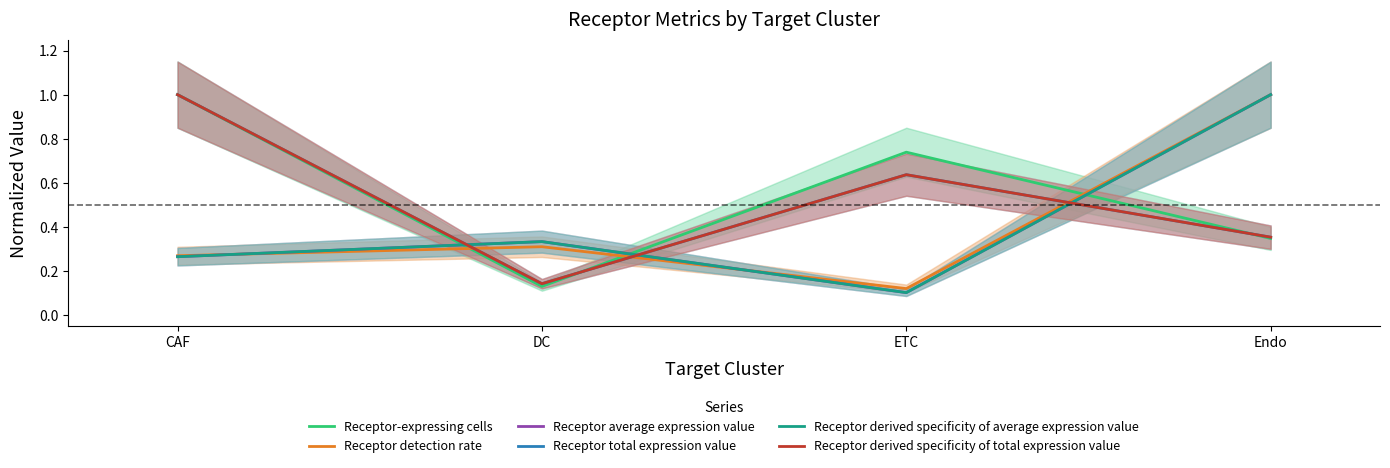

What is the value of the Receptor average expression value point at the 4th from the left?

1.0